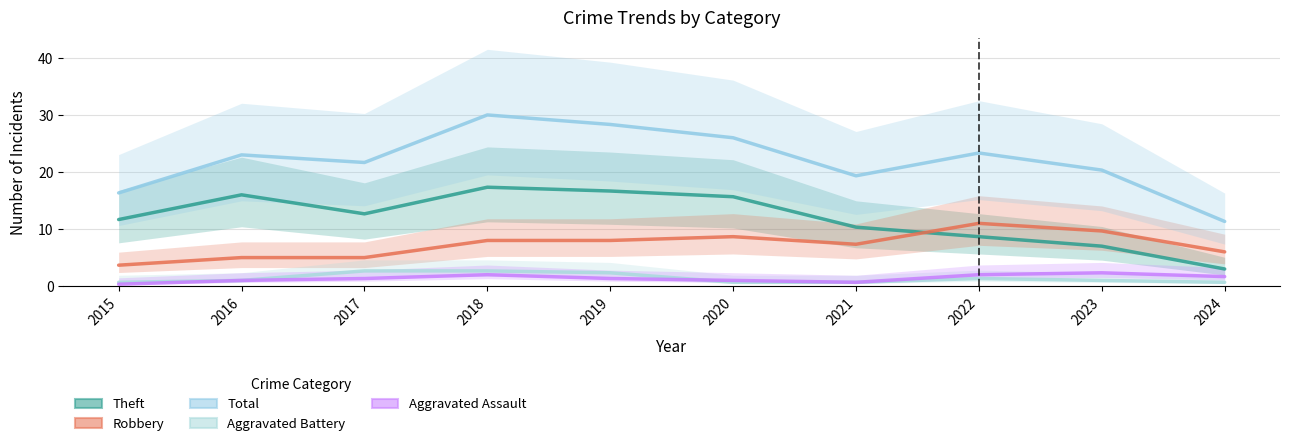

Which series has the largest total across all categories?

Total